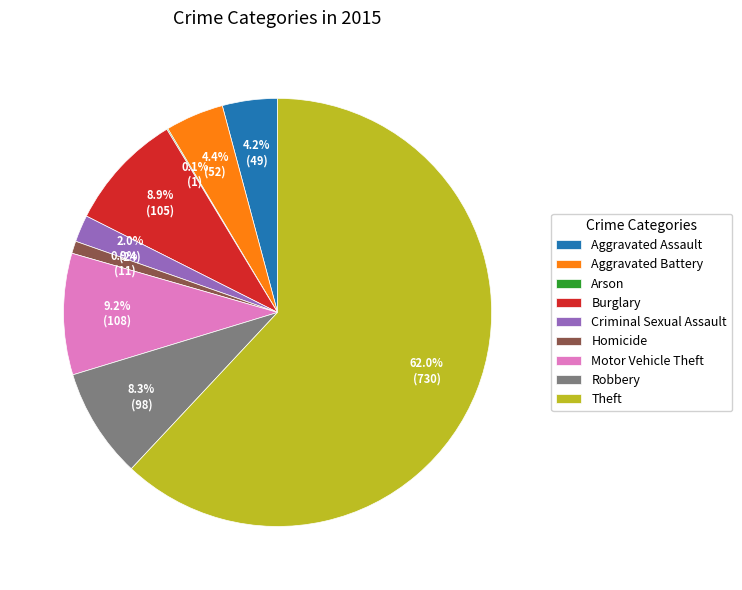

Which has a higher value, Aggravated Assault or Motor Vehicle Theft?

Motor Vehicle Theft